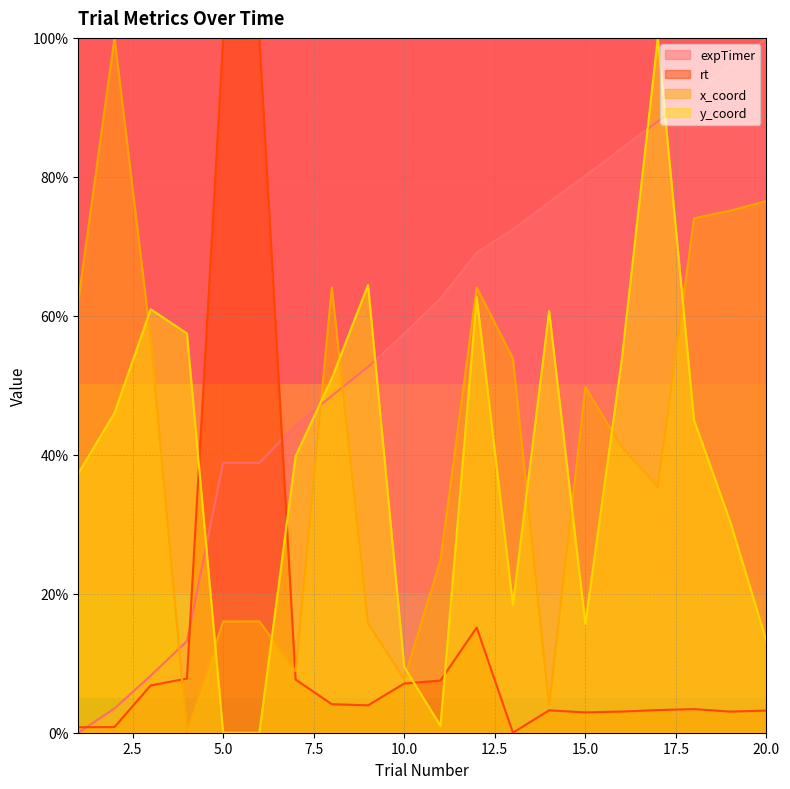

True or false: y_coord has a value of 34.2 at 8.

False